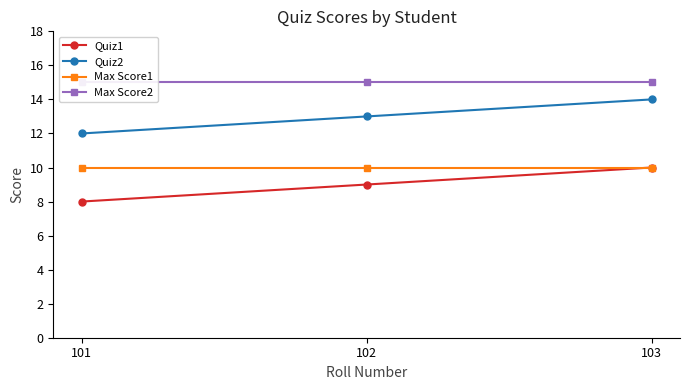

List the labels in order of Max Score1 value, largest first.

101, 102, 103